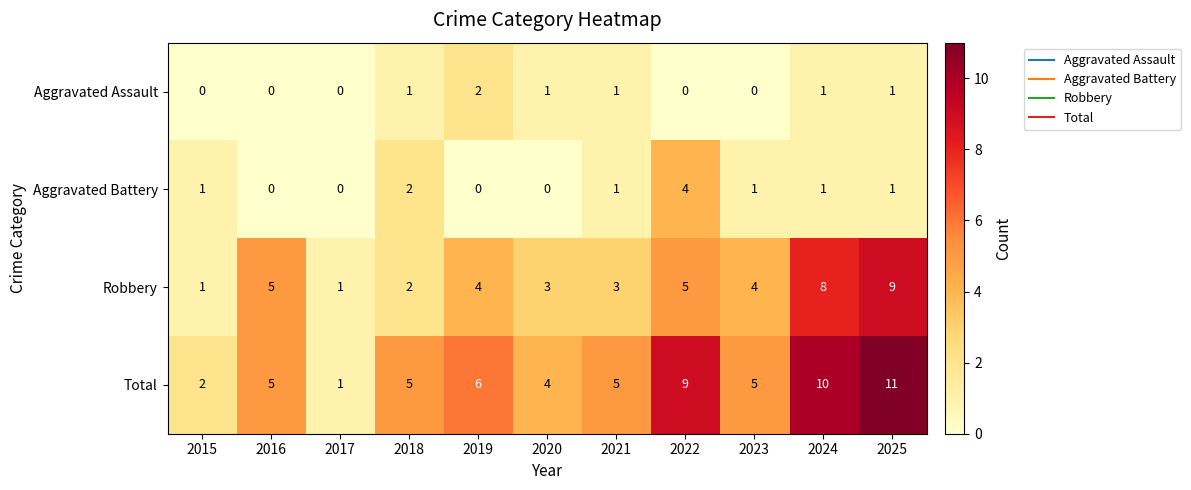

Where is Total nearest to the value 6?

2019